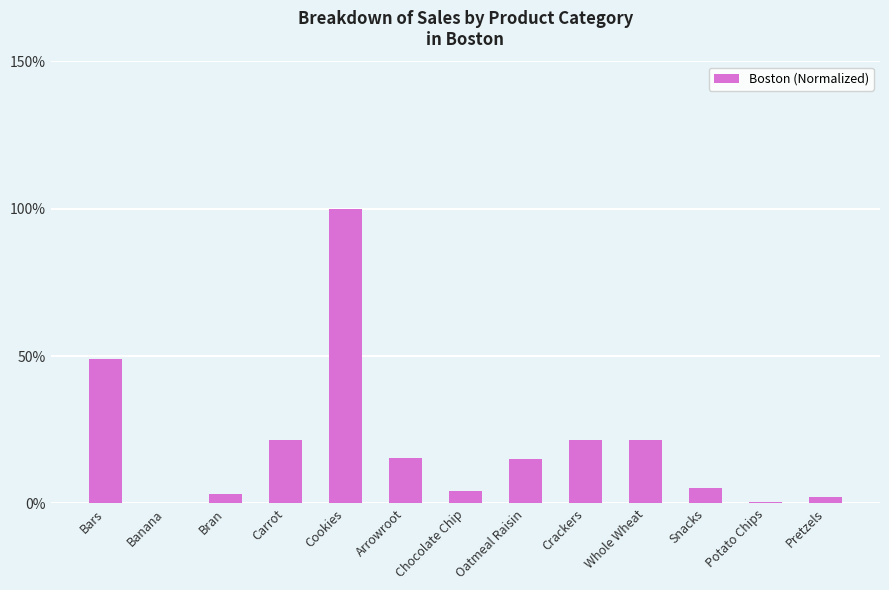

What is the maximum value shown in the chart?

100.0